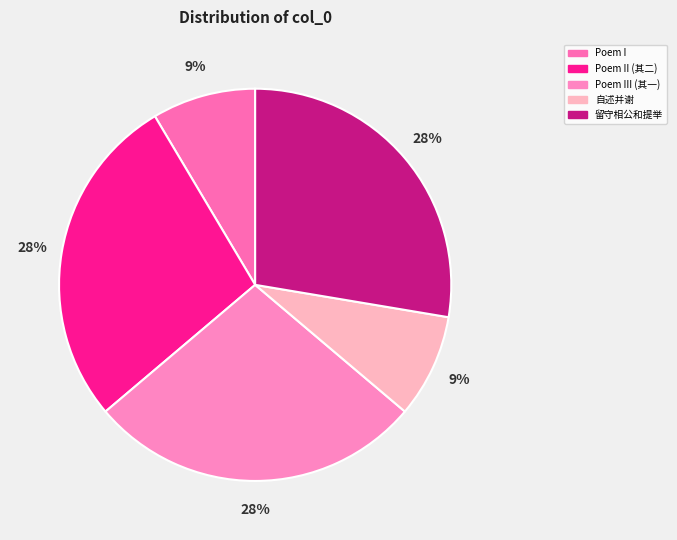

How many segments does this pie chart have?

5